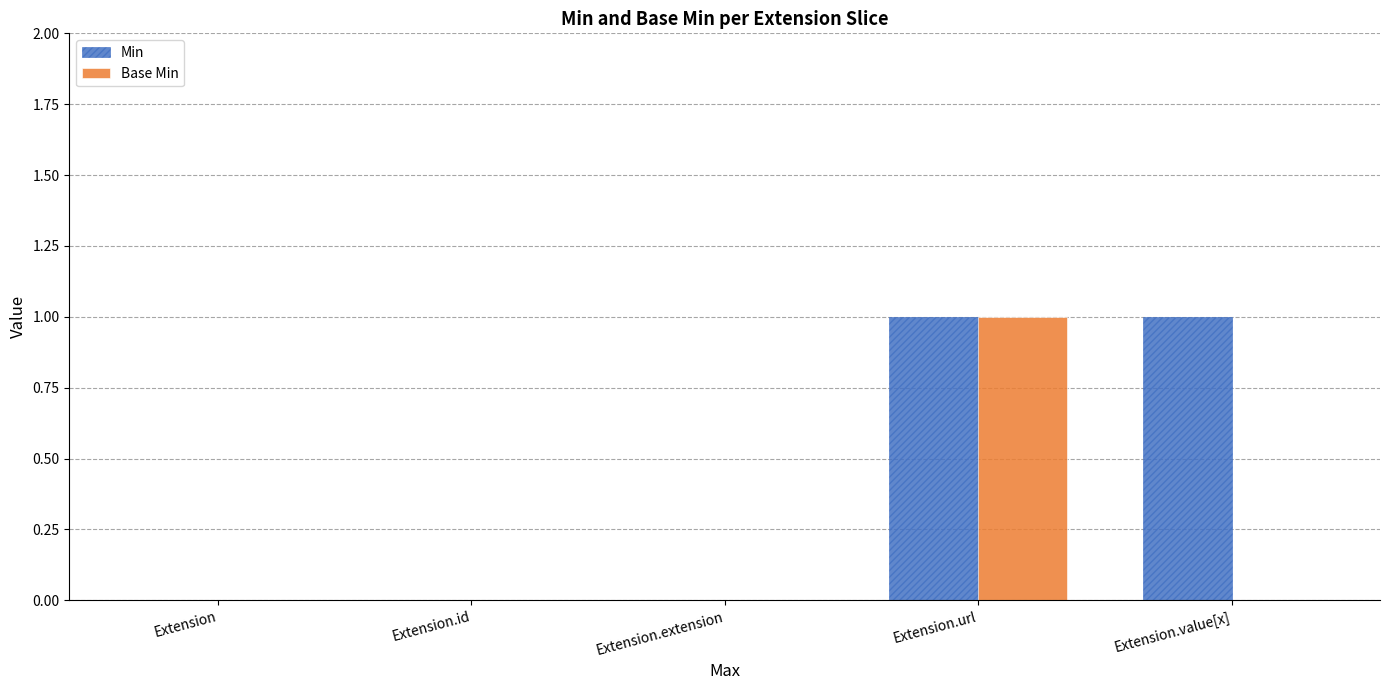

Count the Base Min values in the range 0 to 1.

5